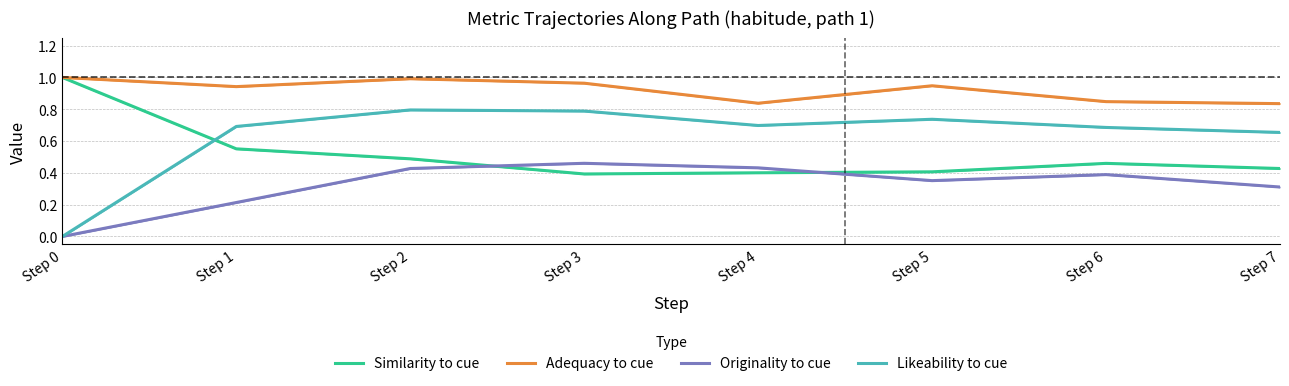

How many values in Likeability to cue are above zero?

7